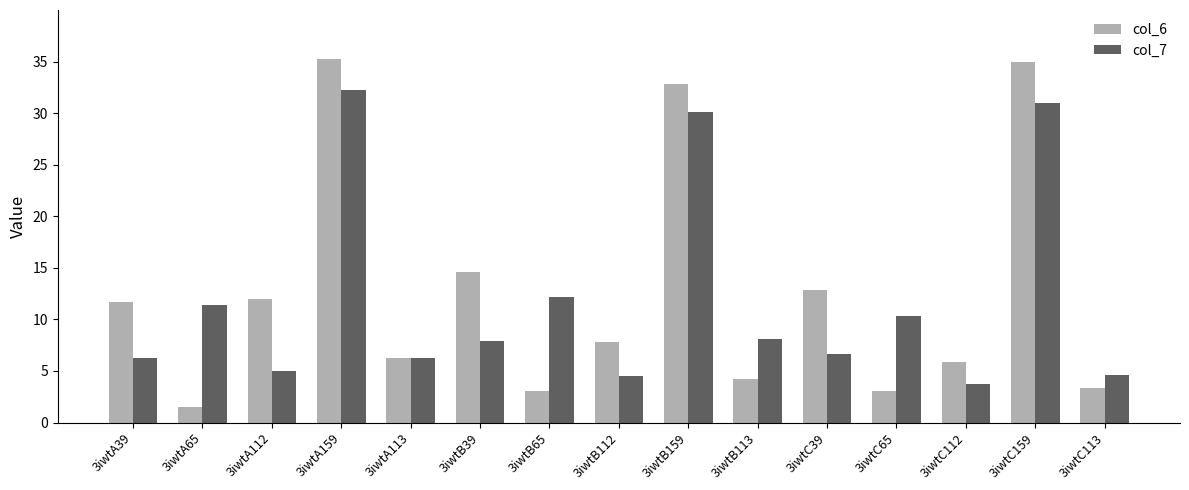

List the series in order of their peak value, highest first.

col_6, col_7